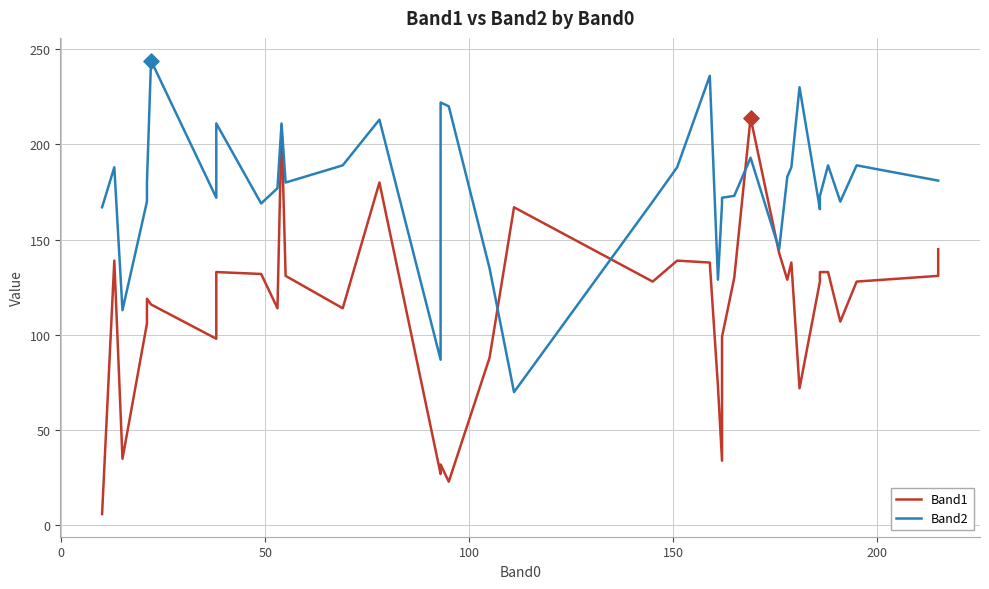

At how many categories does at least one series exceed 121?

37